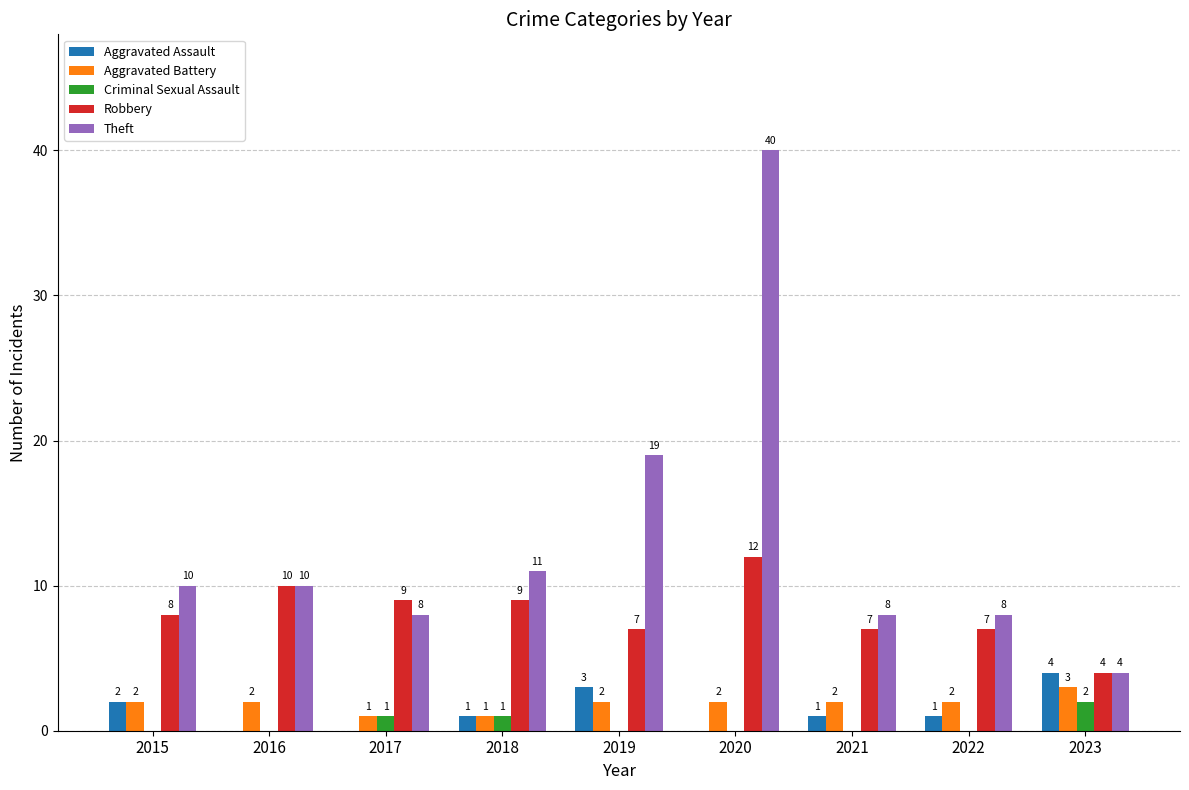

What is the spread (max minus min) of values at 2015?

10